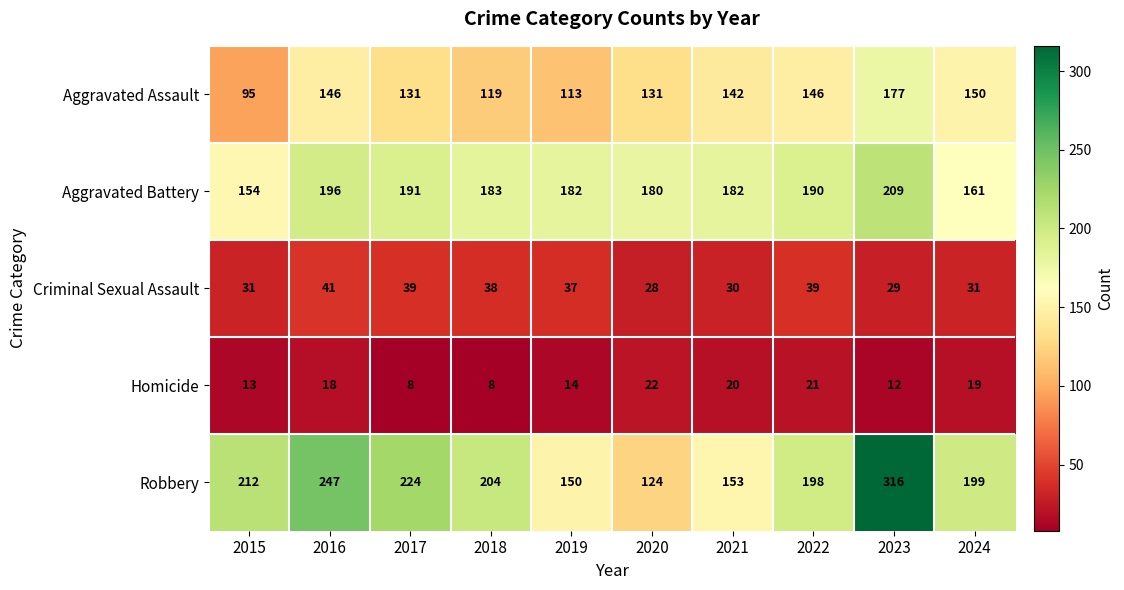

What is the difference between the maximum and second lowest values in the Robbery series?

166